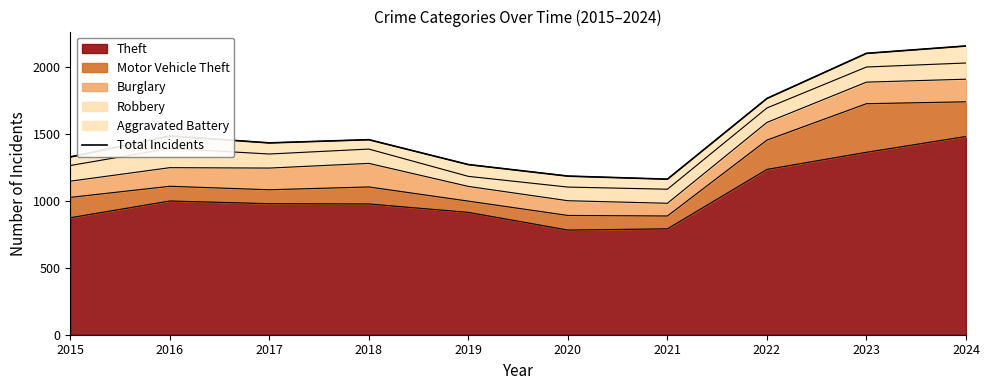

Which label corresponds to the largest value in the chart?

2024